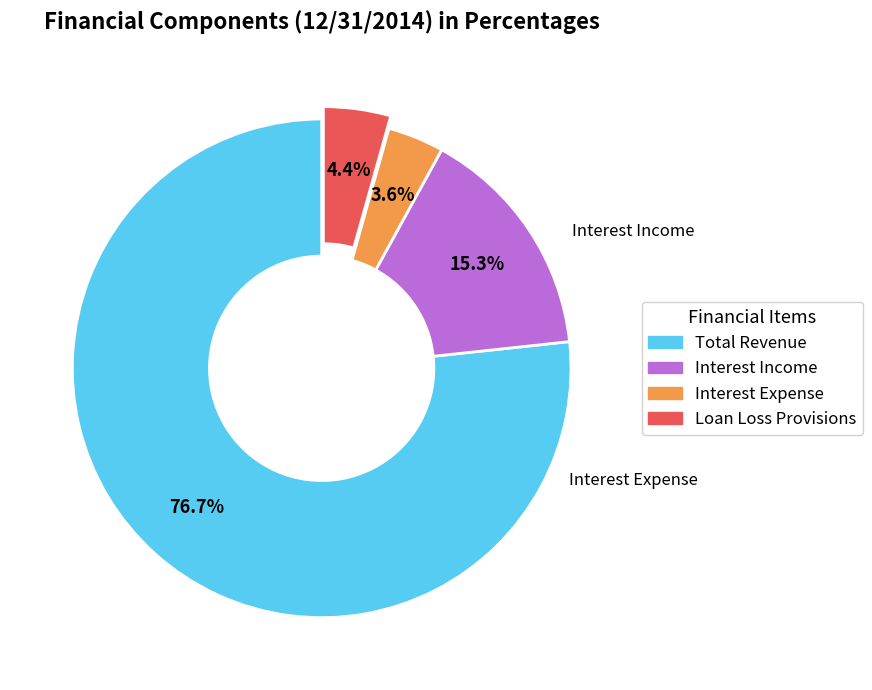

Which slice is the smallest?

Interest Expense